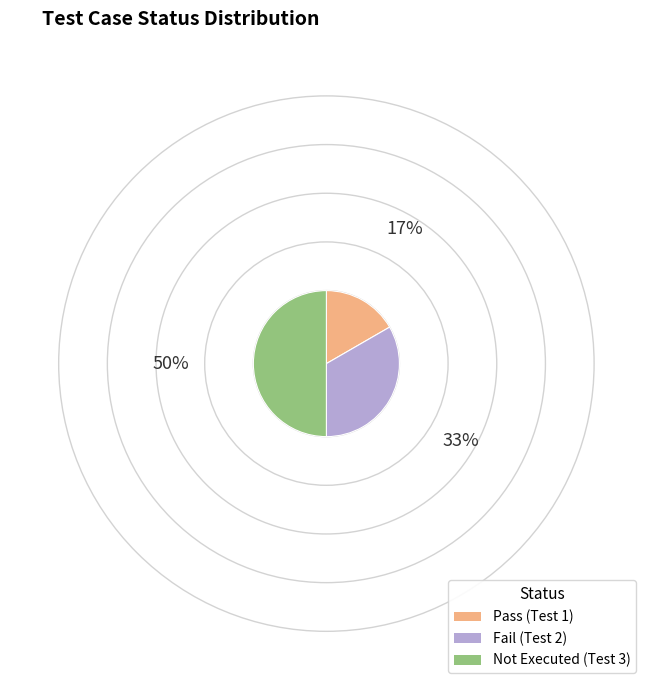

How many segments does this pie chart have?

3